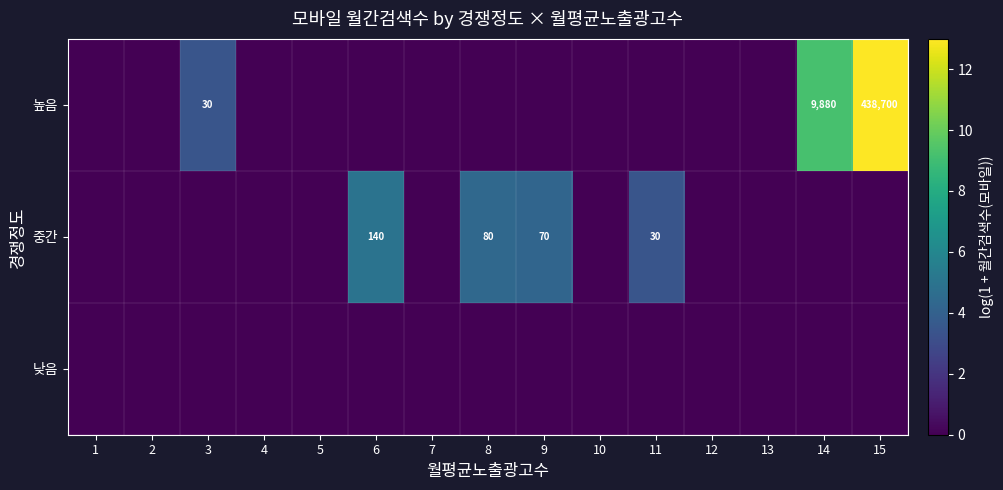

What is the difference between the highest and lowest values at 11?

3.4